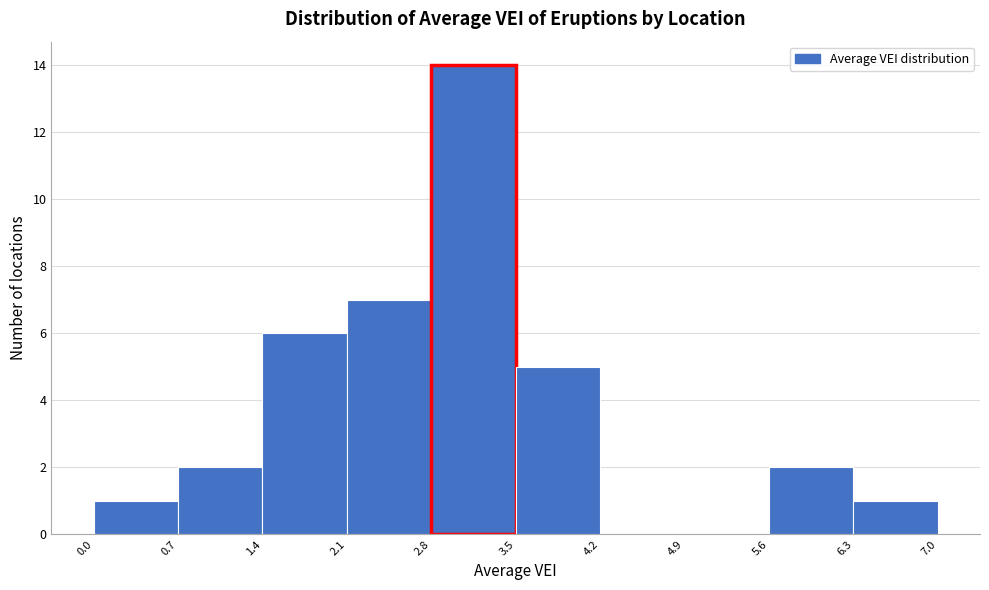

Reading left to right, transcribe this chart: for each bar, give the range it covers on the x-axis and its height. The values are not printed on the chart, so give them approximately, as read against the axis.

0.0 to 0.7: 1
0.7 to 1.4: 2
1.4 to 2.1: 6
2.1 to 2.8: 7
2.8 to 3.5: 14
3.5 to 4.2: 5
4.2 to 4.9: 0
4.9 to 5.6: 0
5.6 to 6.3: 2
6.3 to 7.0: 1